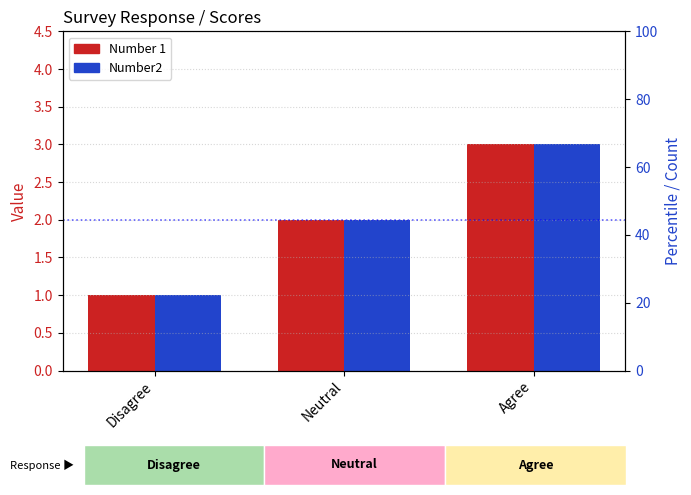

At how many categories does at least one series exceed 1?

2